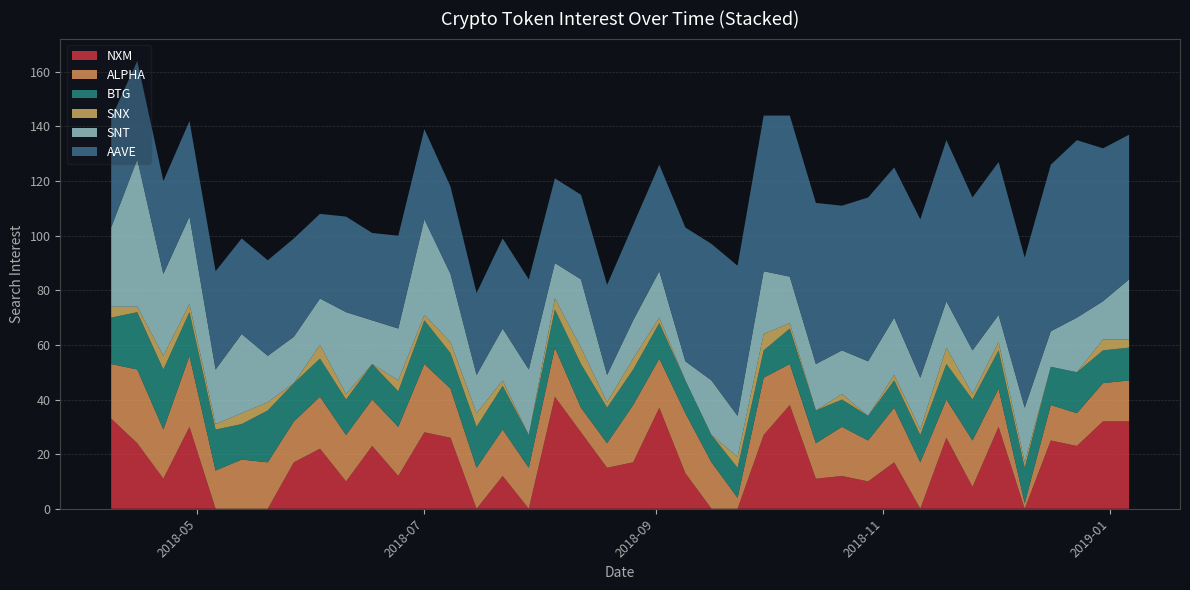

What is the maximum value for NXM?

41